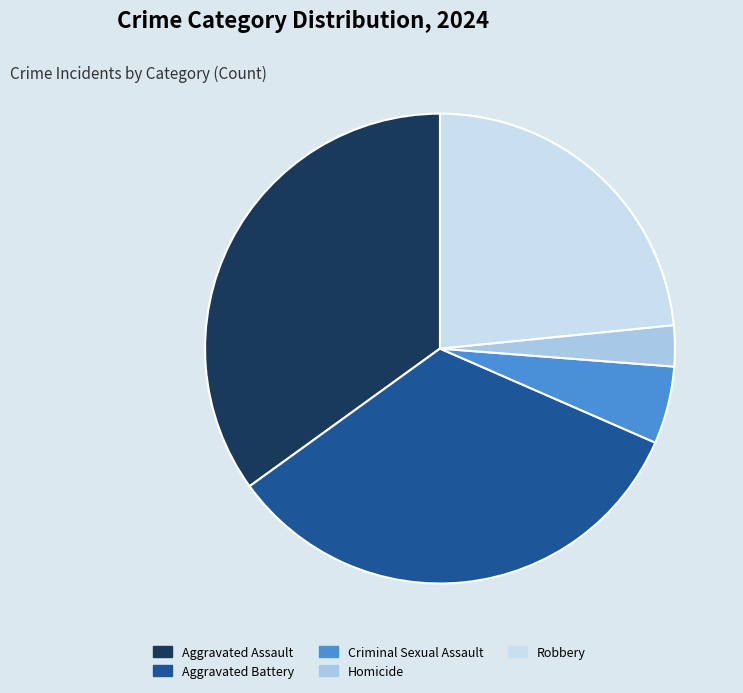

Which has a higher value, Robbery or Aggravated Battery?

Aggravated Battery